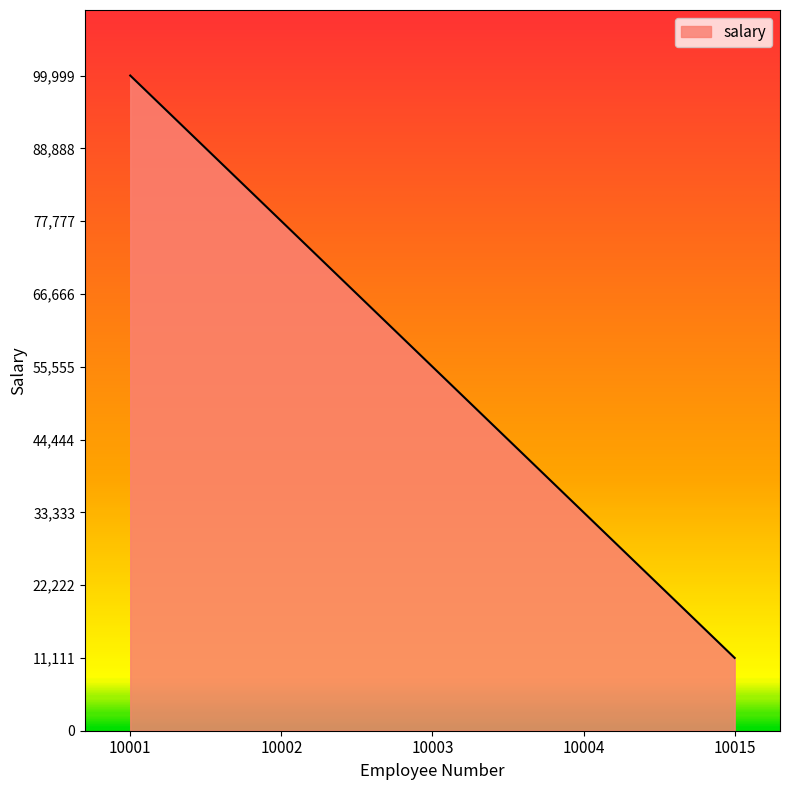

What is the difference between the values at 10004 and 10001?

66666